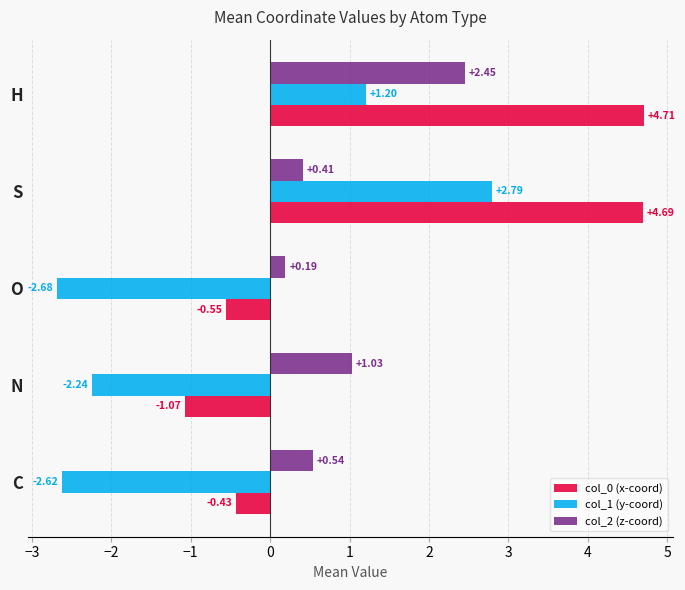

What is the sum of the col_2 (z-coord) values at O and S?

0.6